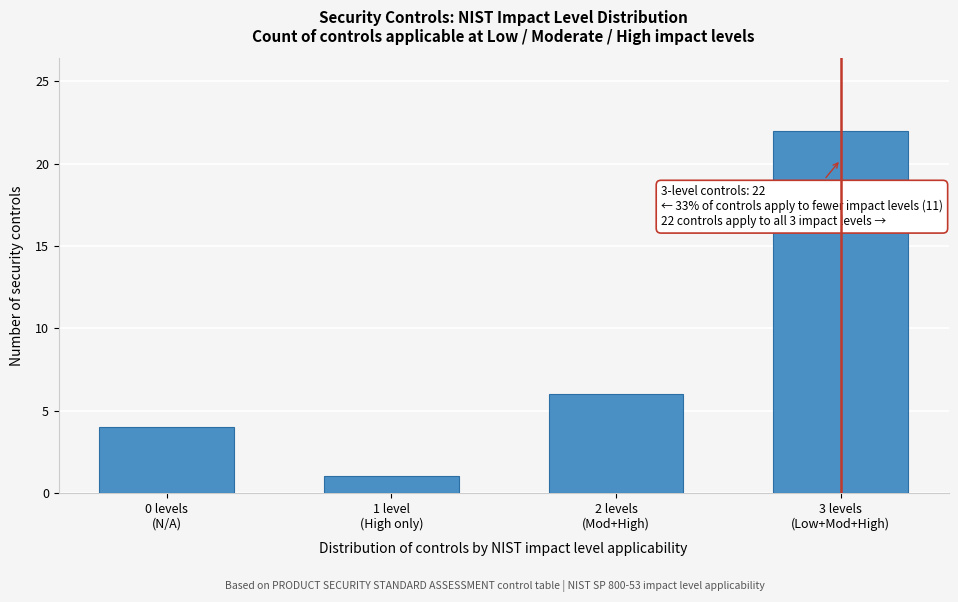

Reading left to right, transcribe all the data shown in this chart.

4	1	6	22